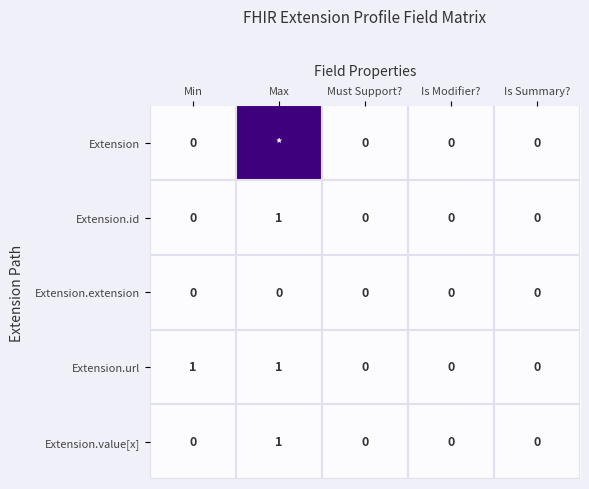

What is the sum of all Extension.url values?

2